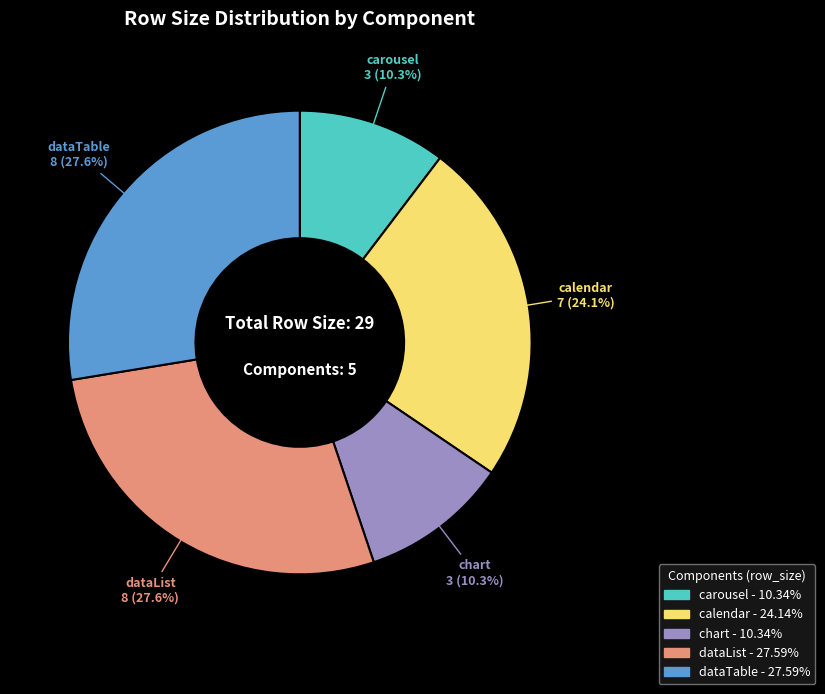

Does dataTable account for over 50% of the chart?

No